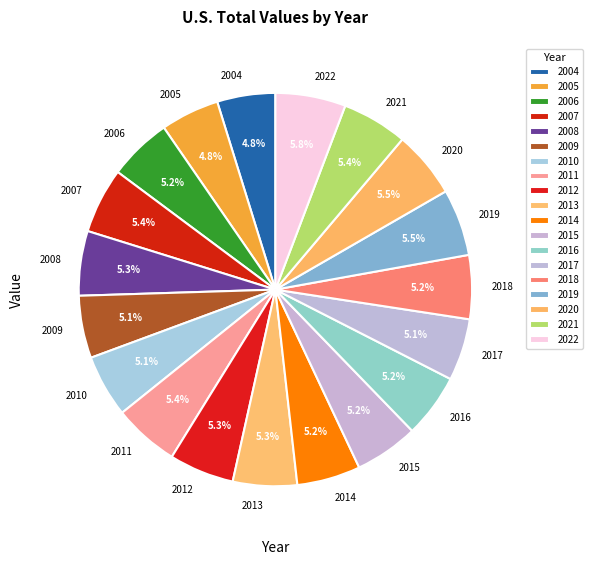

Is it true that 2018 is 1% of the pie?

False